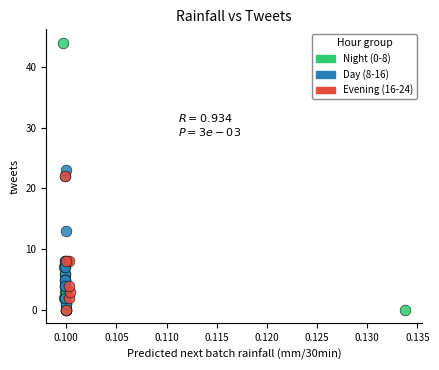

What are all the series names shown in the legend?

Night (0-8), Day (8-16), Evening (16-24)